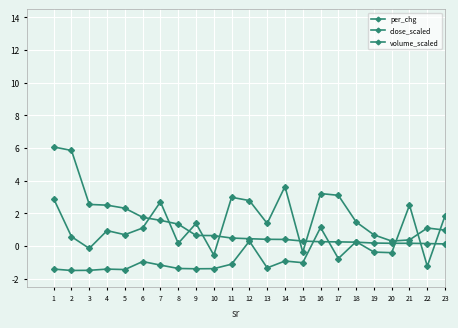

How many series are shown in this chart?

3